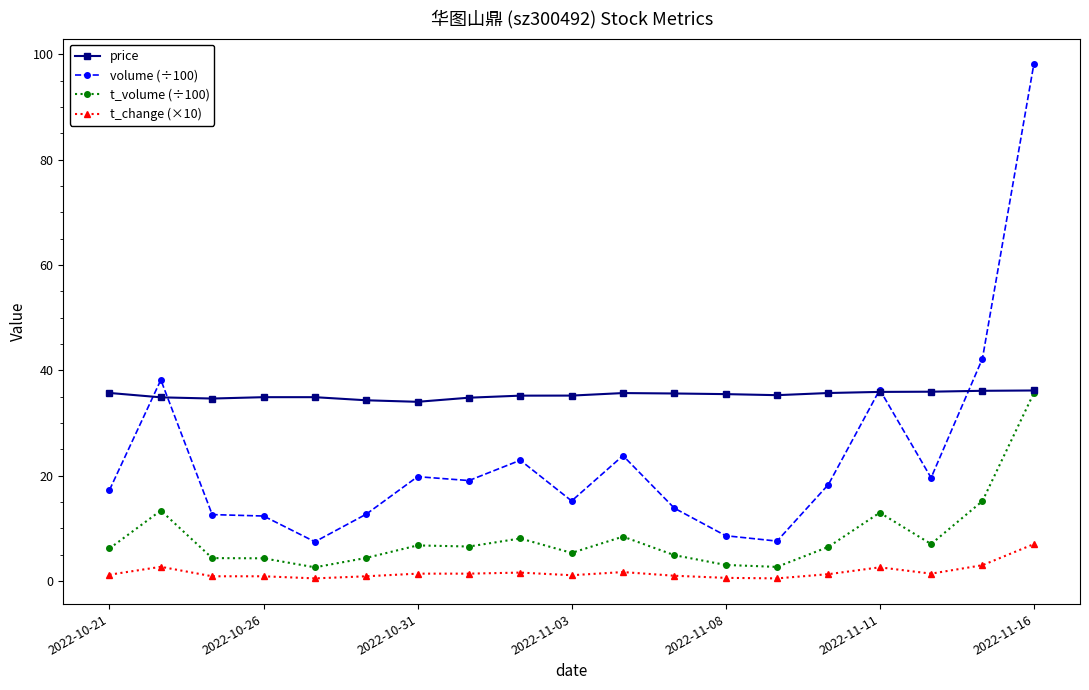

Which series has the largest total across all categories?

price